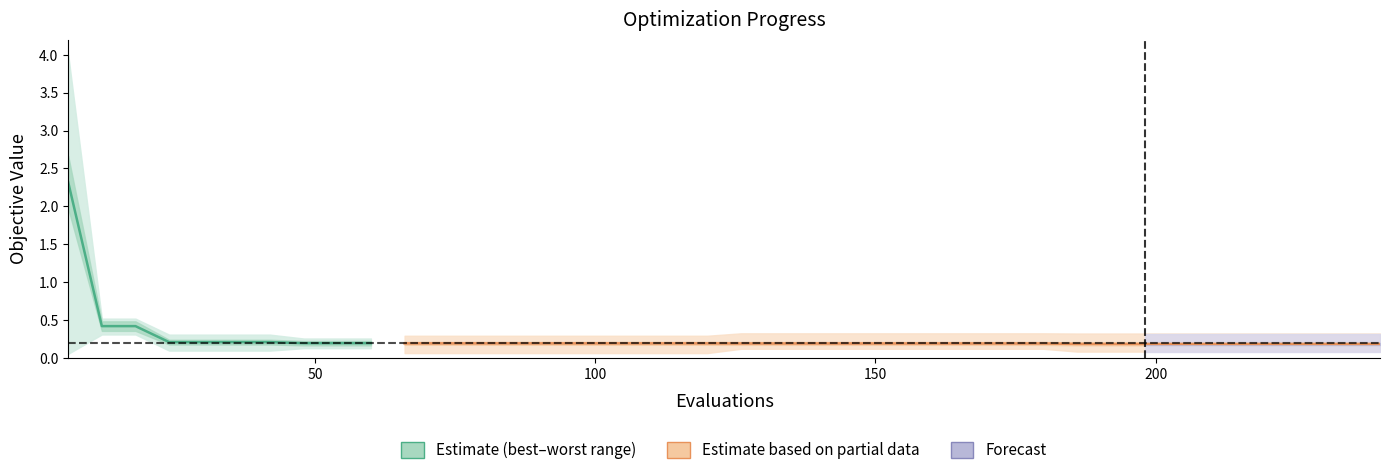

At how many categories does at least one series exceed 1?

1